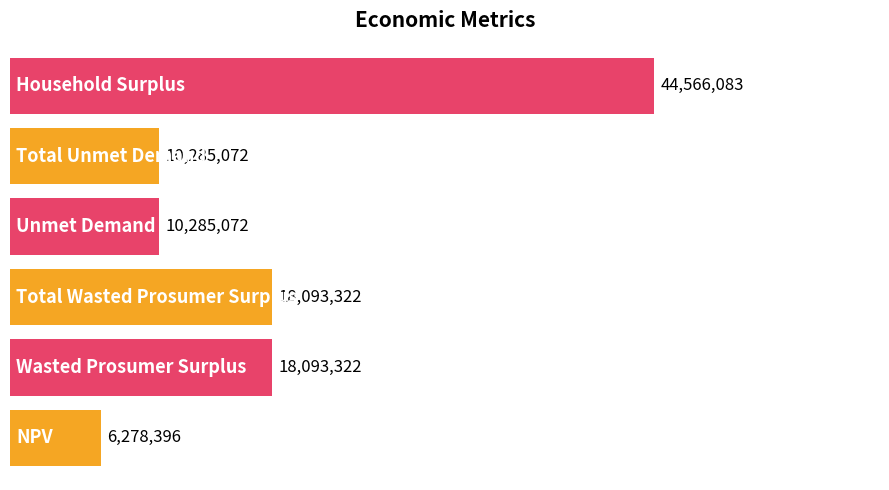

What value does the data have at Total Wasted Prosumer Surplus?

18093321.8